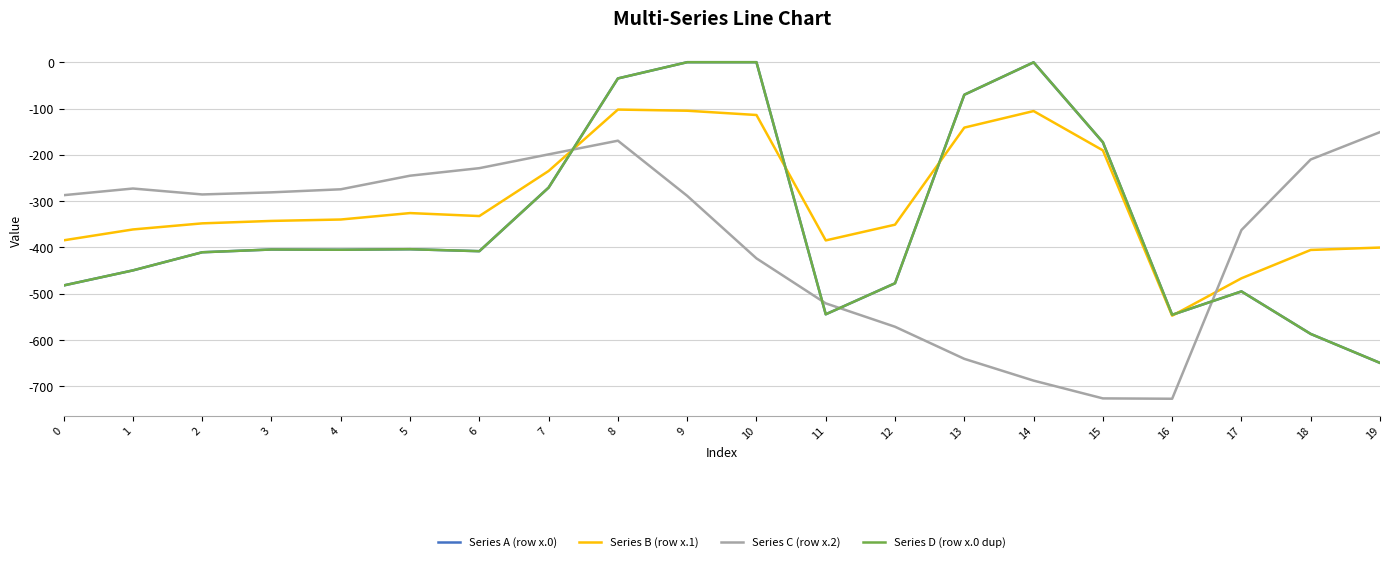

Reading right to left, list all the values displayed in this chart.

Series A (row x.0): -649.2	-586.7	-494.8	-545.4	-172.8	-0.3	-70.2	-477.2	-544.3	0.0	0.0	-35.0	-270.7	-408.0	-403.8	-404.9	-404.4	-410.3	-449.5	-482.0
Series B (row x.1): -400.2	-405.4	-466.6	-547.3	-190.4	-105.5	-141.2	-350.8	-384.7	-114.0	-104.8	-102.3	-234.9	-332.2	-325.7	-339.6	-342.7	-347.9	-361.1	-384.6
Series C (row x.2): -151.0	-210.0	-362.4	-726.6	-725.8	-687.4	-640.4	-571.2	-520.6	-423.5	-288.5	-169.5	-199.0	-228.8	-245.0	-274.4	-281.0	-285.5	-272.7	-287.1
Series D (row x.0 dup): -649.2	-586.7	-494.8	-545.4	-172.8	-0.3	-70.2	-477.2	-544.3	0.0	0.0	-35.0	-270.7	-408.0	-403.8	-404.9	-404.4	-410.3	-449.5	-482.0